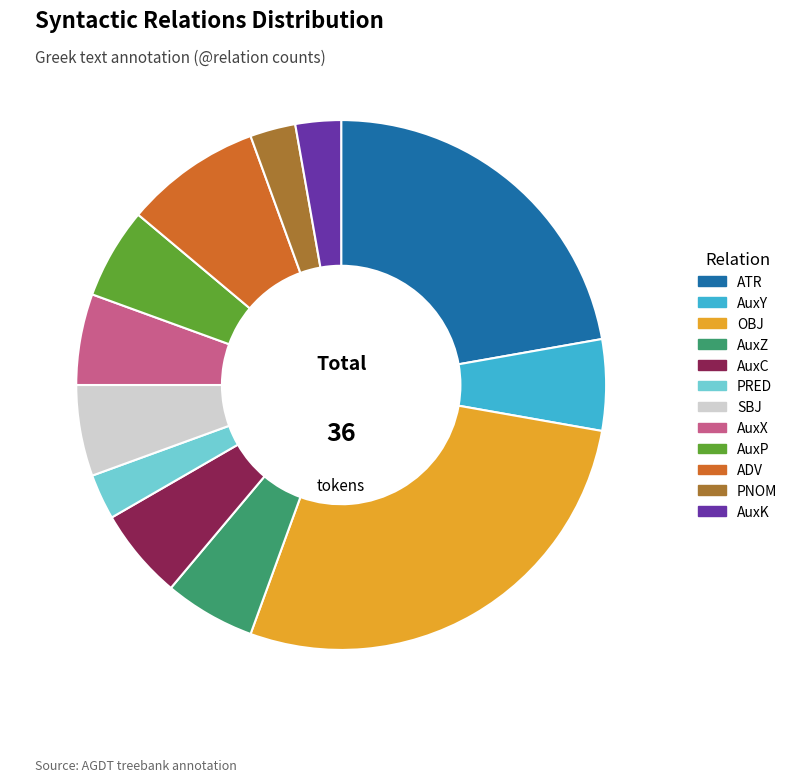

What is the largest slice in the pie chart?

OBJ